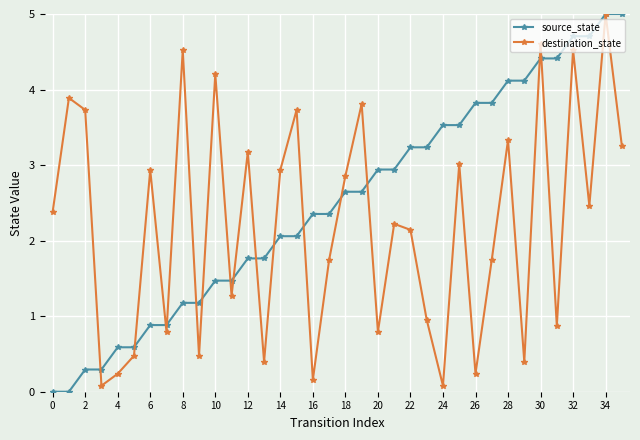

What is the value of the source_state point at the 27th from the left?

3.8